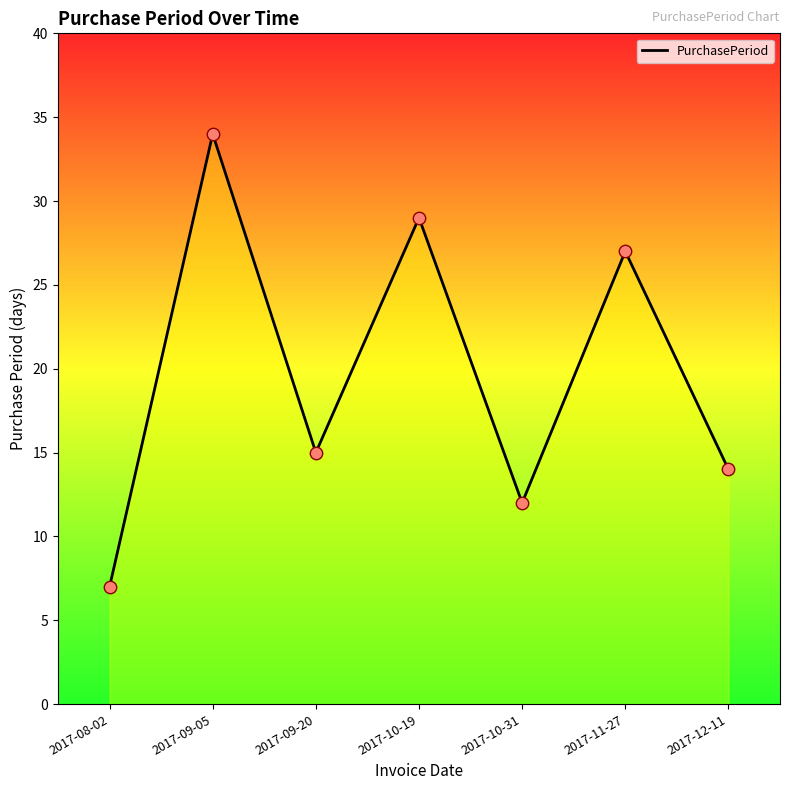

Approximately how many times larger is the value at 2017-10-31 compared to 2017-08-02?

1.7